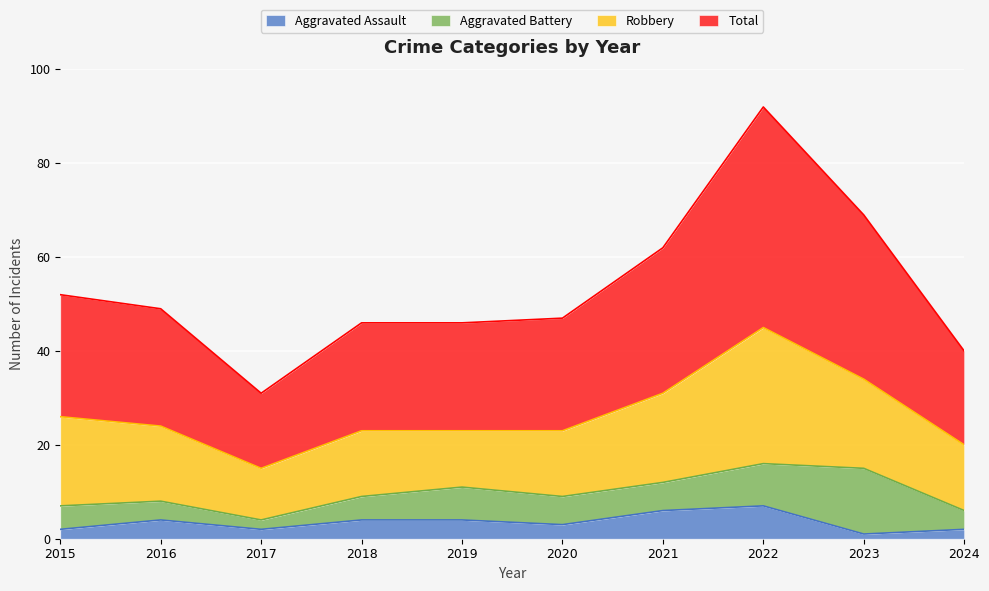

True or false: Aggravated Assault and Total cross at least once.

False